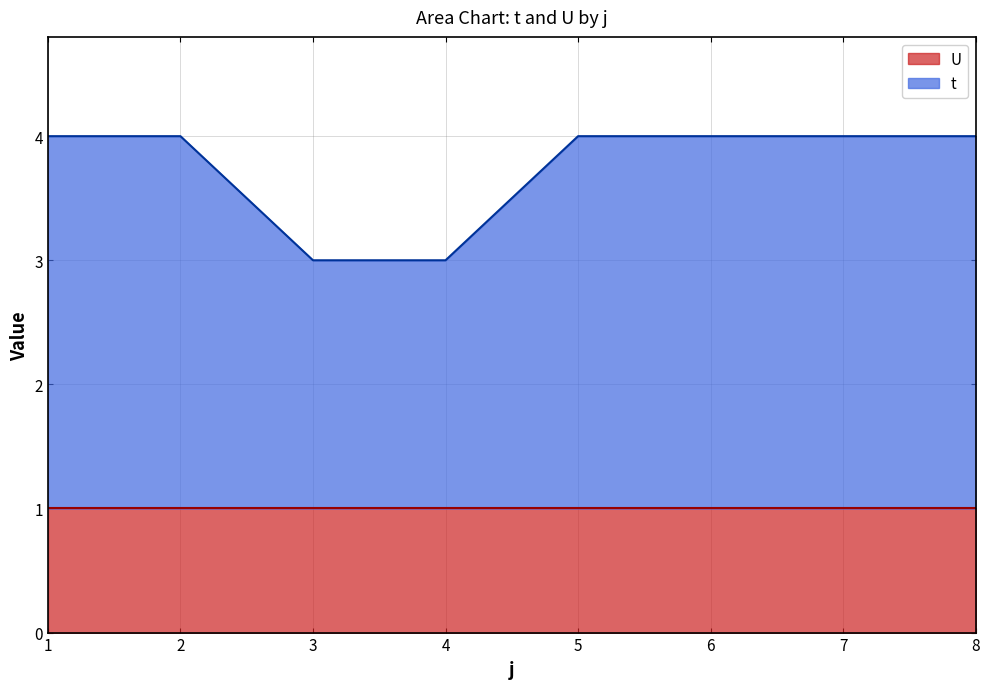

The value at 8 is 4. True or false?

True